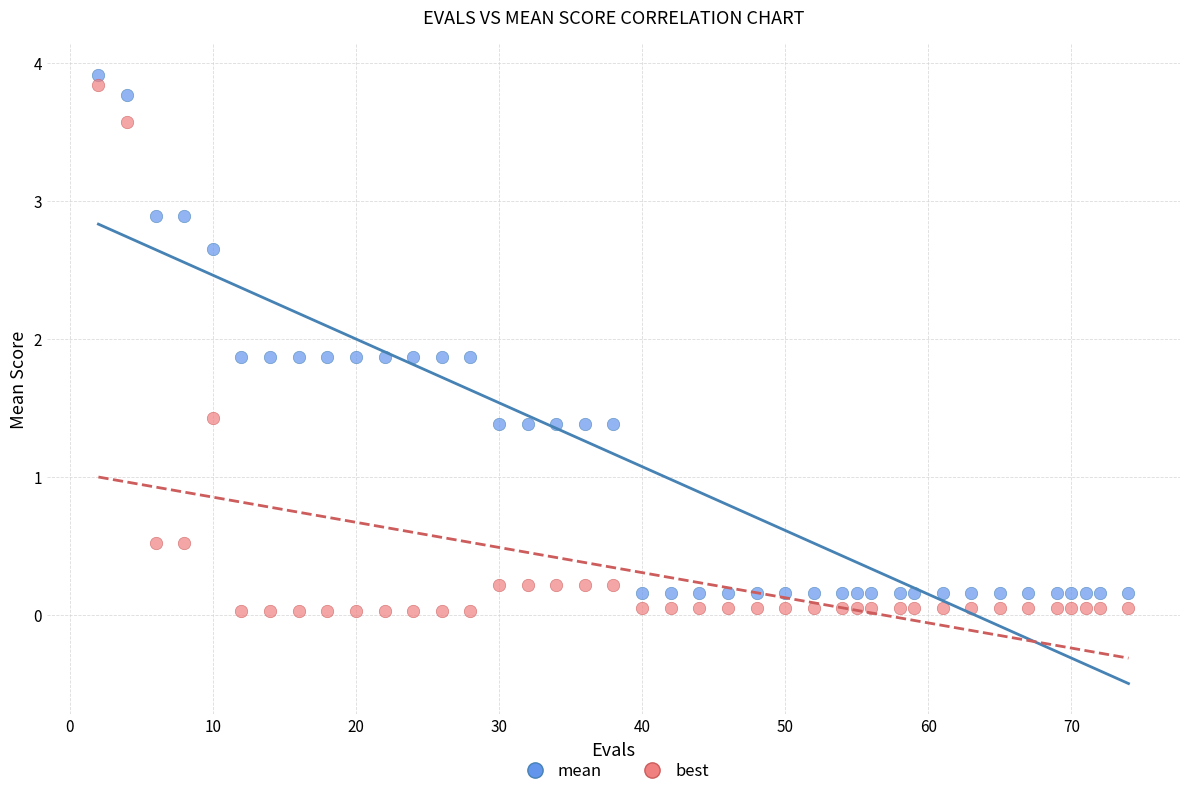

Across all data points, what is the range of Y values (max minus min)?

3.9